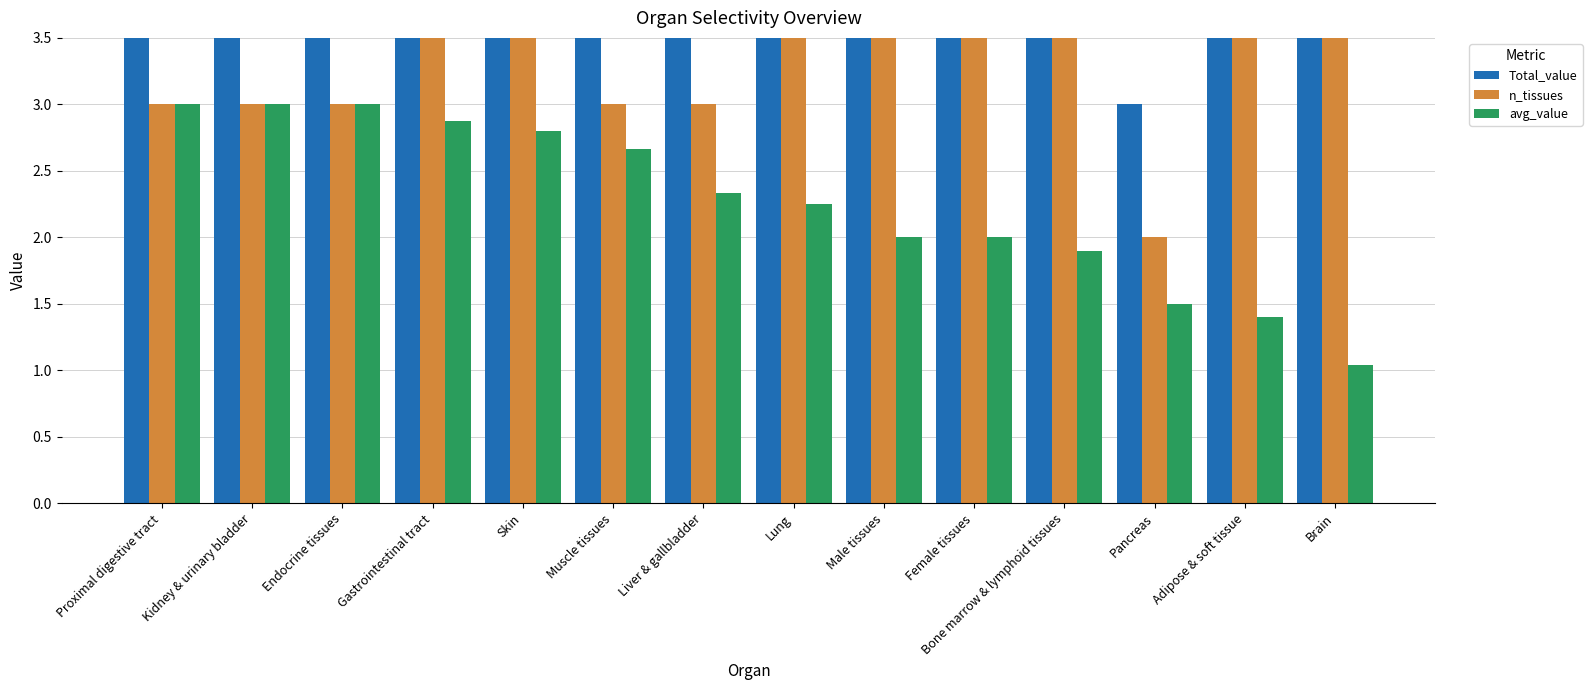

True or false: n_tissues has a value of 5.0 at Skin.

True